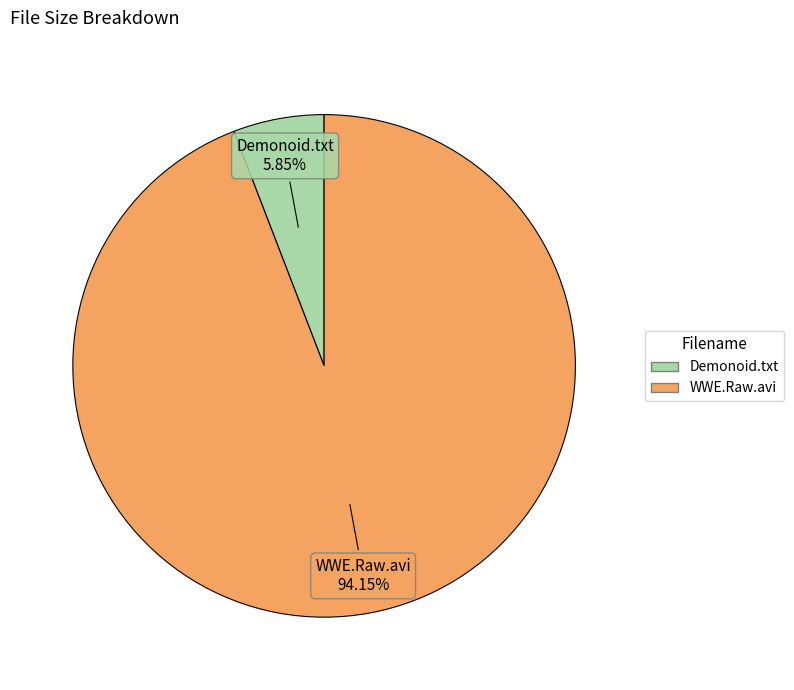

Is there any slice that represents more than half of the pie?

Yes